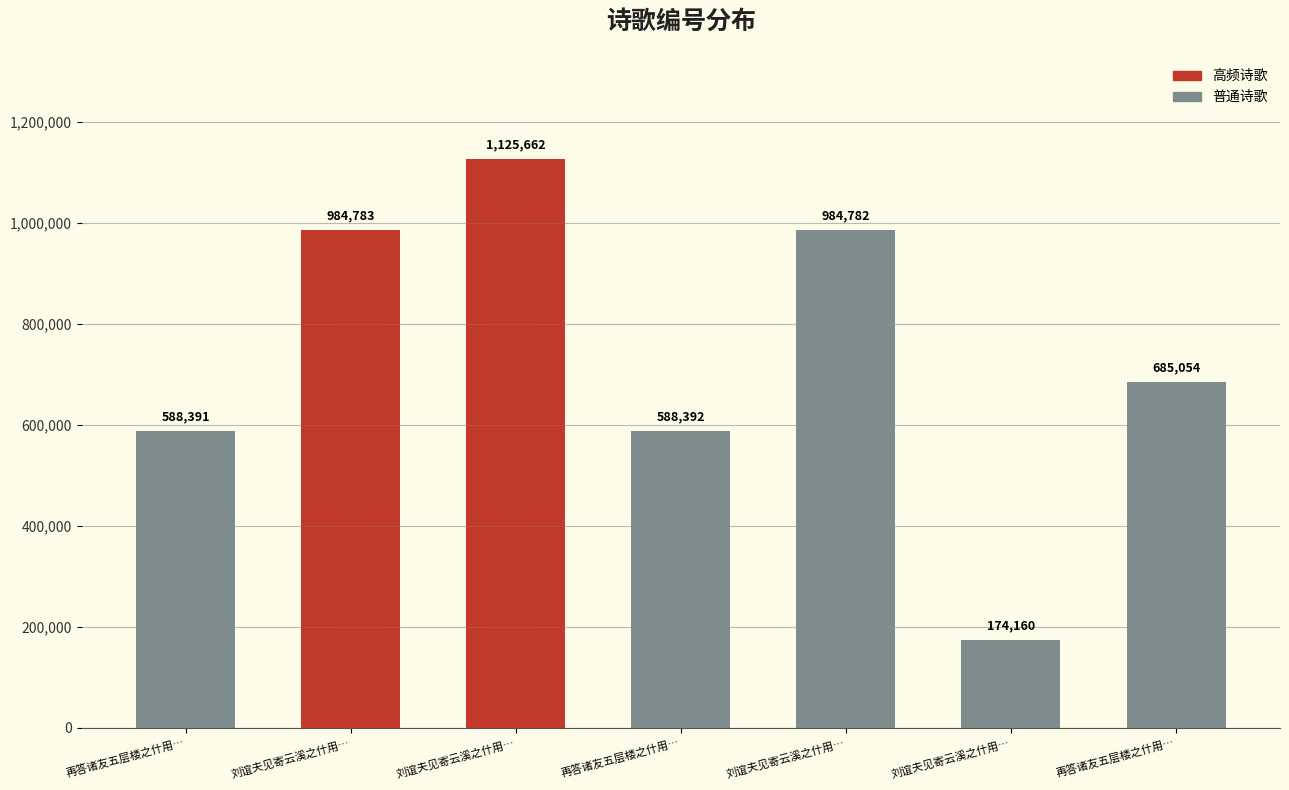

What is the label of the 2nd bar from the right?

刘谊夫见寄云溪之什用…